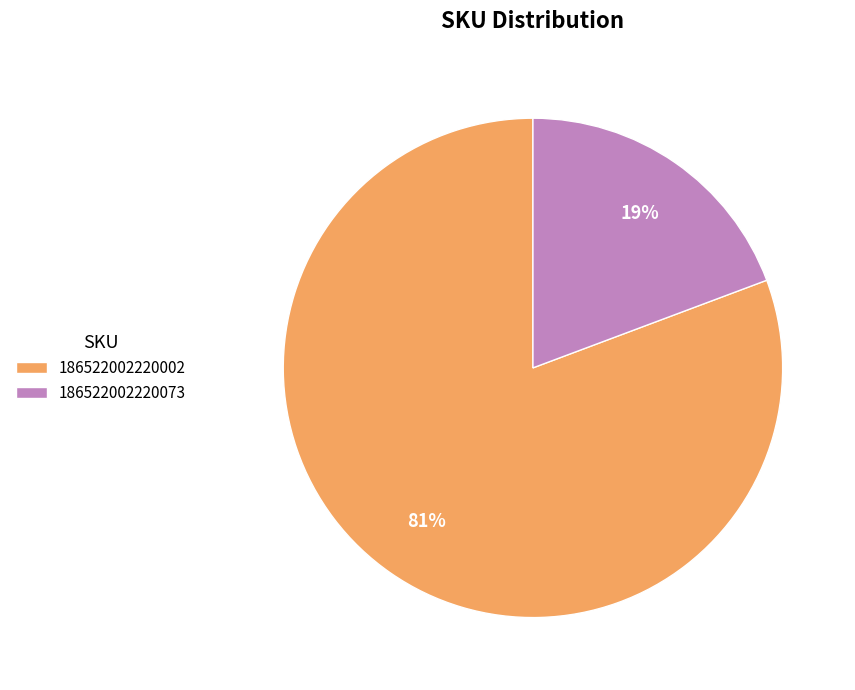

To the nearest percent, what is the combined percentage of 186522002220073 and 186522002220002?

100%